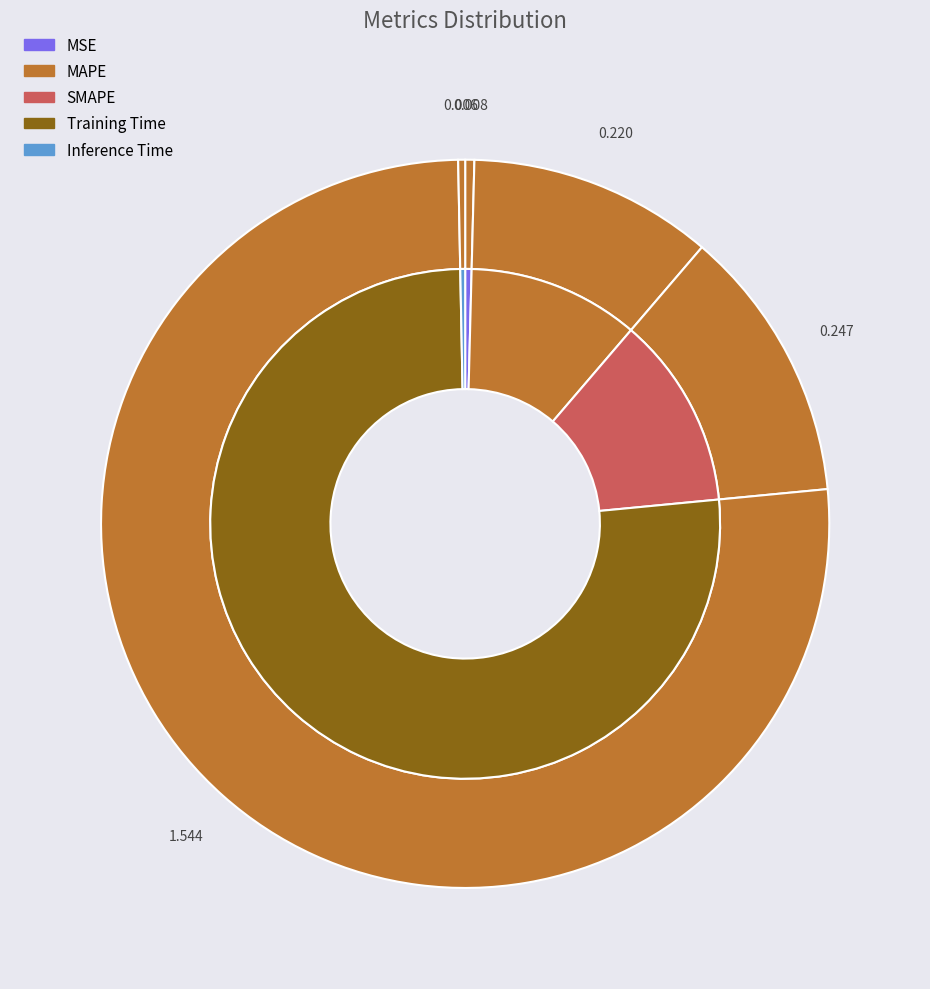

Is there a majority slice in this chart?

Yes